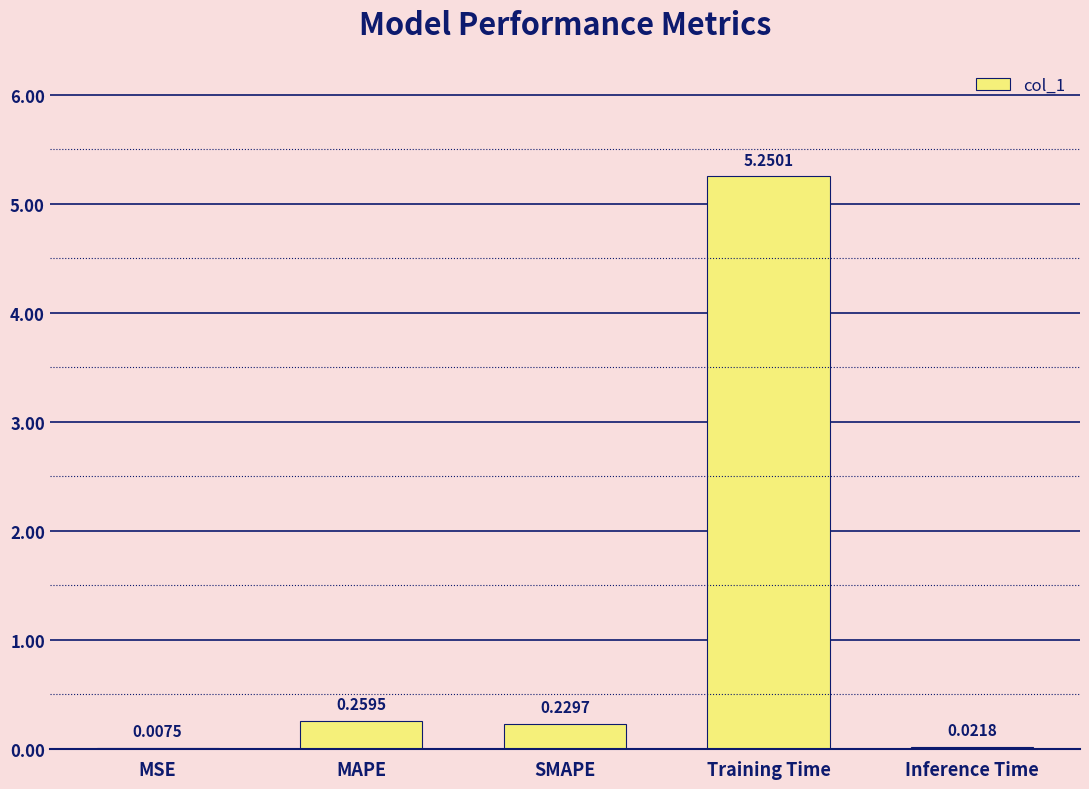

What is the sum of all values?

5.8